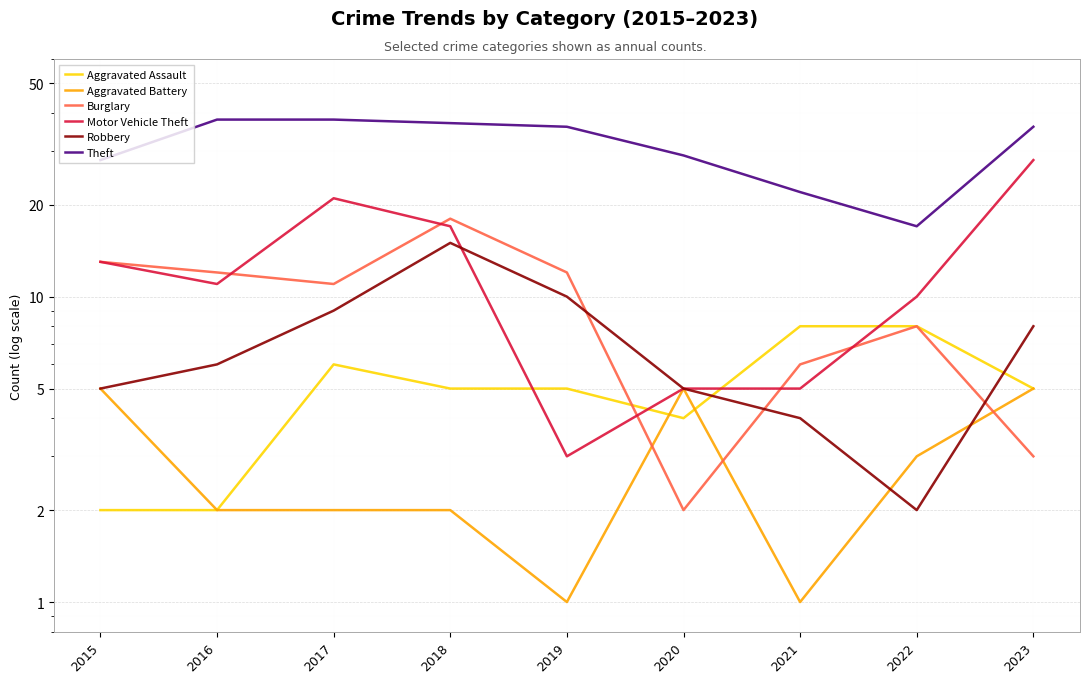

Is it true that Aggravated Battery equals 2 at 2017?

True